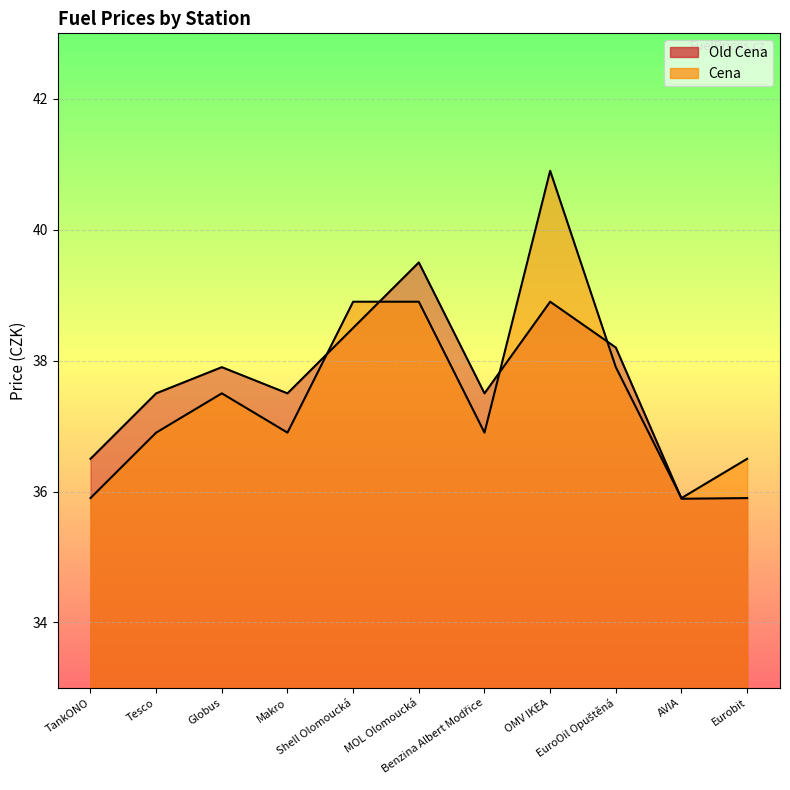

What is the difference between the Cena values at Shell Olomoucká and Eurobit?

2.4